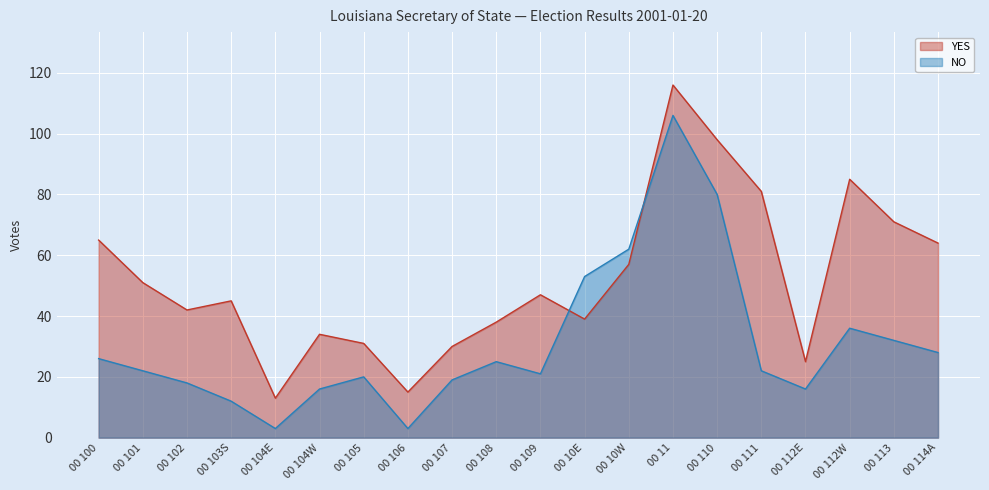

How many values in the YES series exceed 47?

9